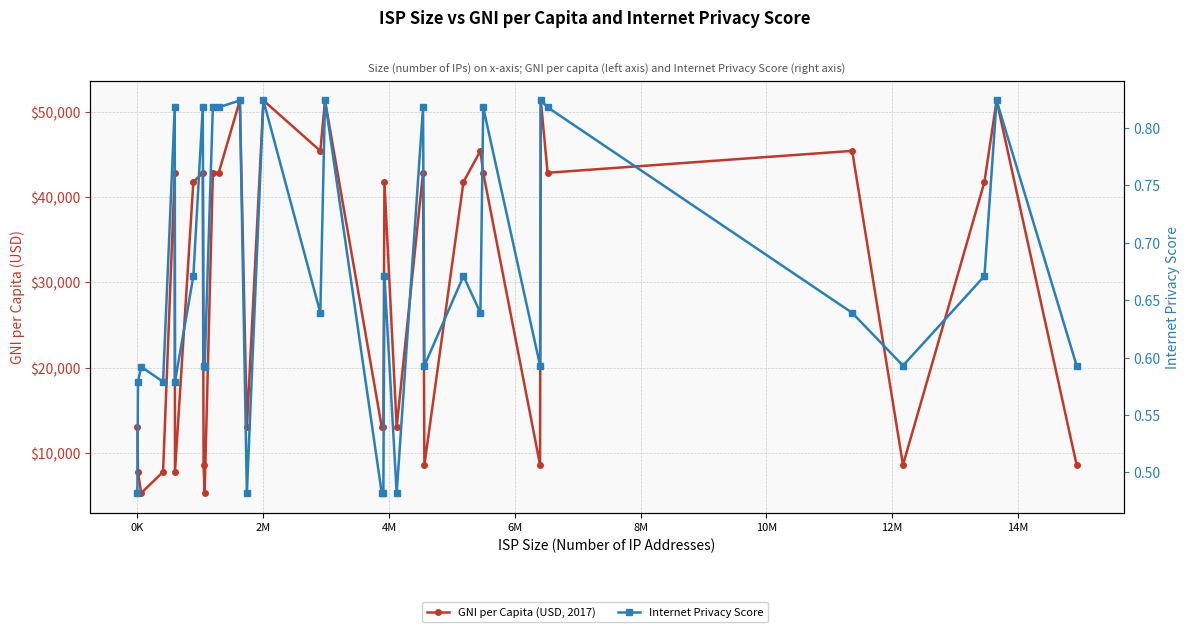

Rank the series by their maximum value, from highest to lowest.

GNI per Capita (USD, 2017), Internet Privacy Score